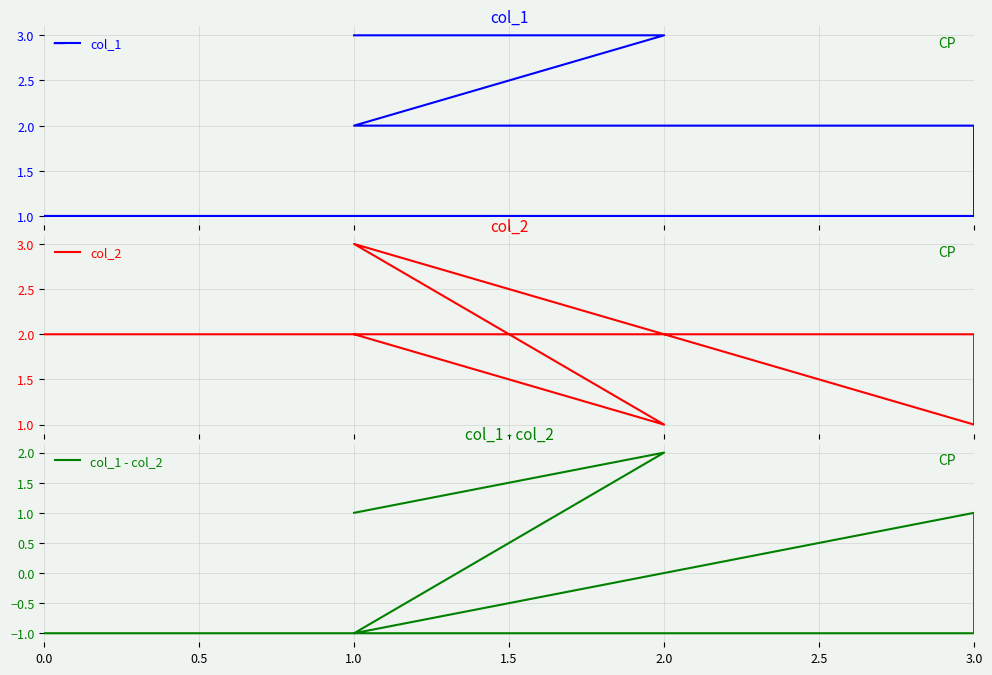

How many data points in col_2 are less than 2?

2